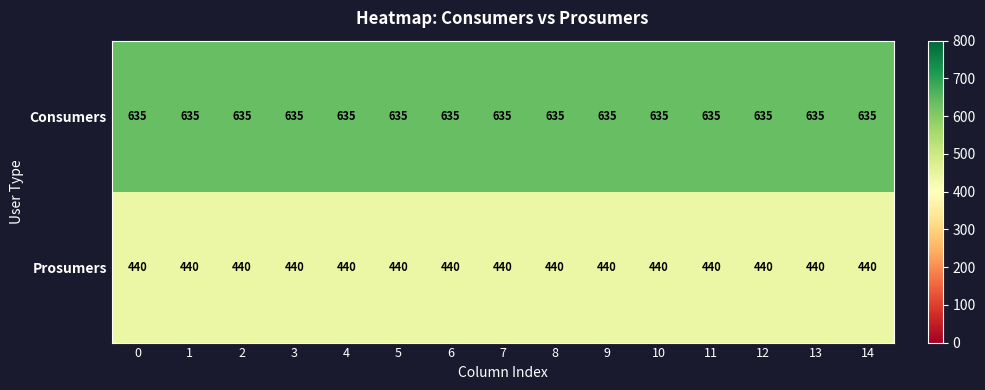

What is the spread (max minus min) of values at 7?

195